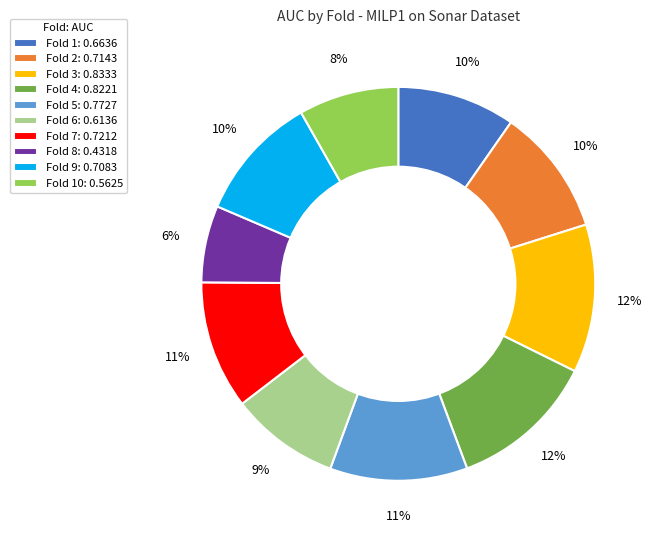

What percentage is the Fold 7: 0.7212 slice, to the nearest percent?

11%